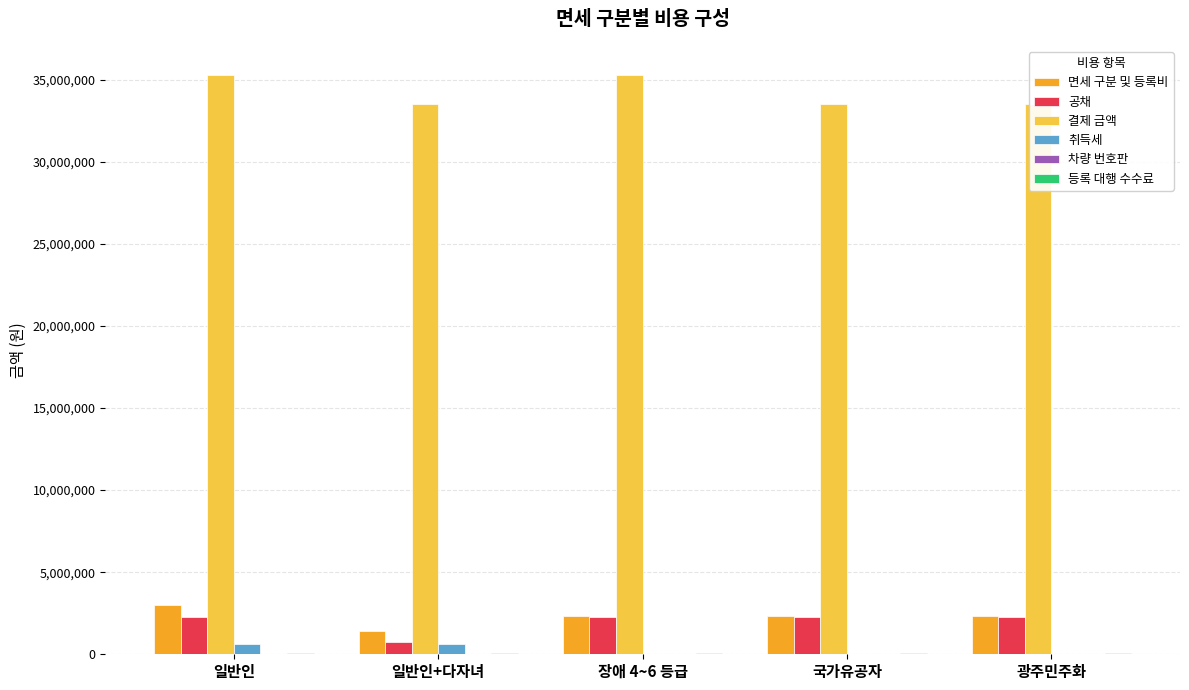

The value of 취득세 at 장애 4~6 등급 is 214402. True or false?

False